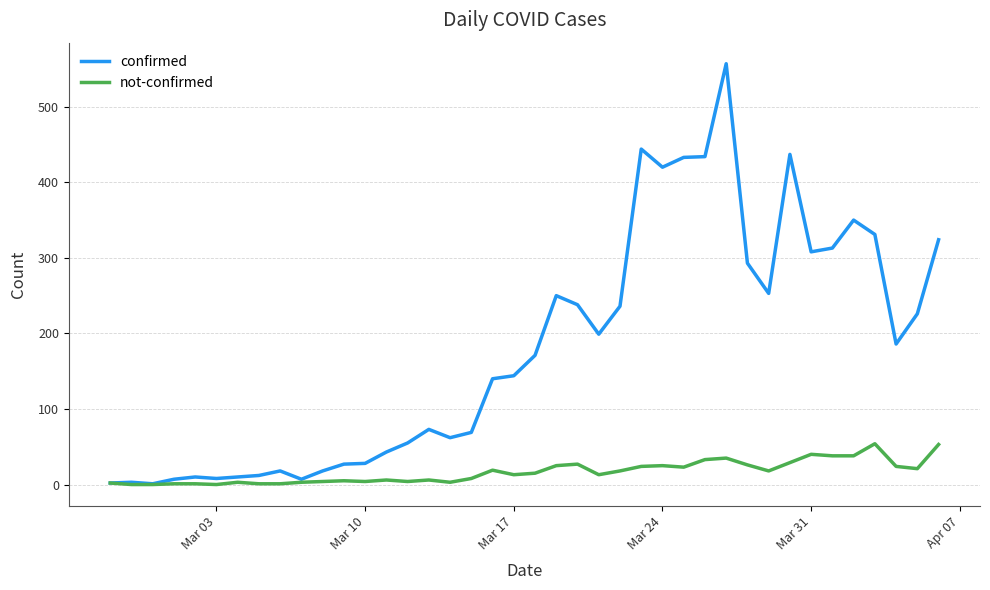

Which series has the largest range (max minus min)?

confirmed